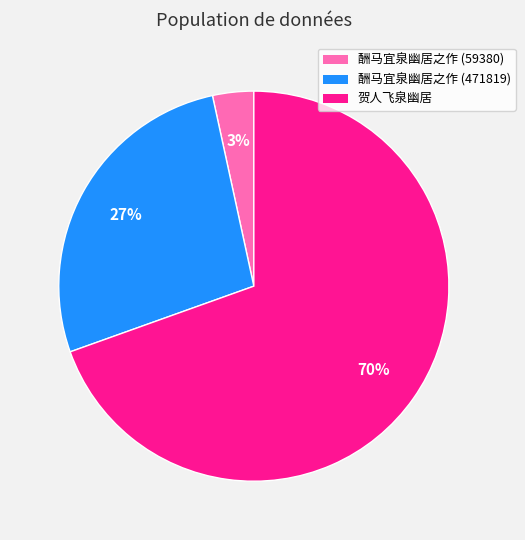

True or false: 酬马宜泉幽居之作 (471819) accounts for 17% of the total.

False